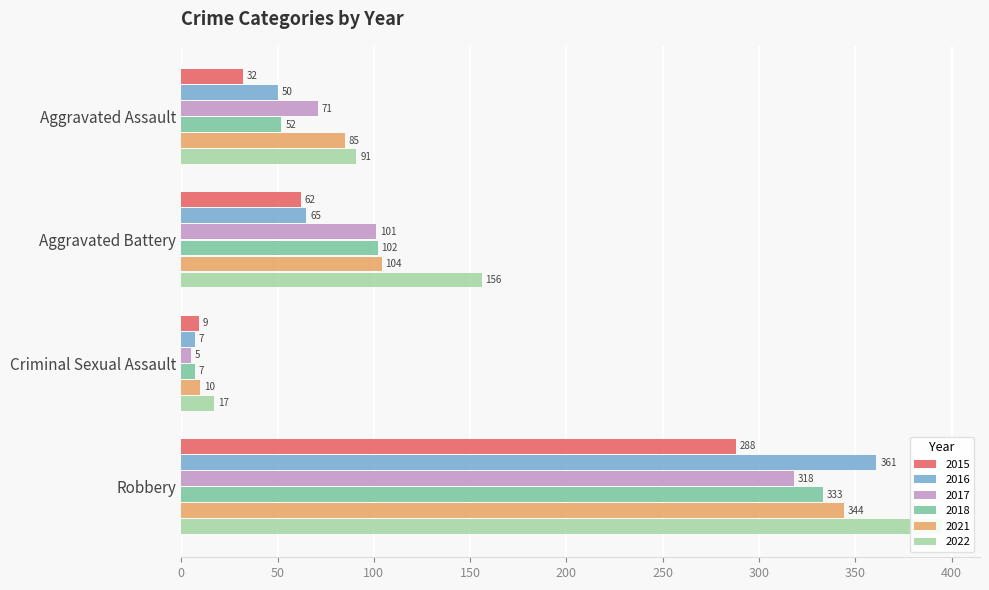

Reading right to left, what are all the values shown in this chart?

2015: Robbery=288	Criminal Sexual Assault=9	Aggravated Battery=62	Aggravated Assault=32
2016: Robbery=361	Criminal Sexual Assault=7	Aggravated Battery=65	Aggravated Assault=50
2017: Robbery=318	Criminal Sexual Assault=5	Aggravated Battery=101	Aggravated Assault=71
2018: Robbery=333	Criminal Sexual Assault=7	Aggravated Battery=102	Aggravated Assault=52
2021: Robbery=344	Criminal Sexual Assault=10	Aggravated Battery=104	Aggravated Assault=85
2022: Robbery=395	Criminal Sexual Assault=17	Aggravated Battery=156	Aggravated Assault=91